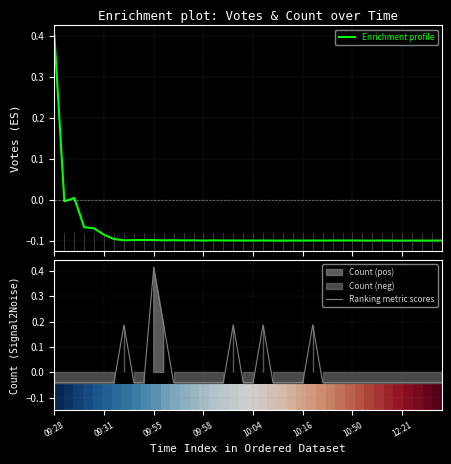

True or false: Enrichment profile has more than 2 interior local peaks.

True